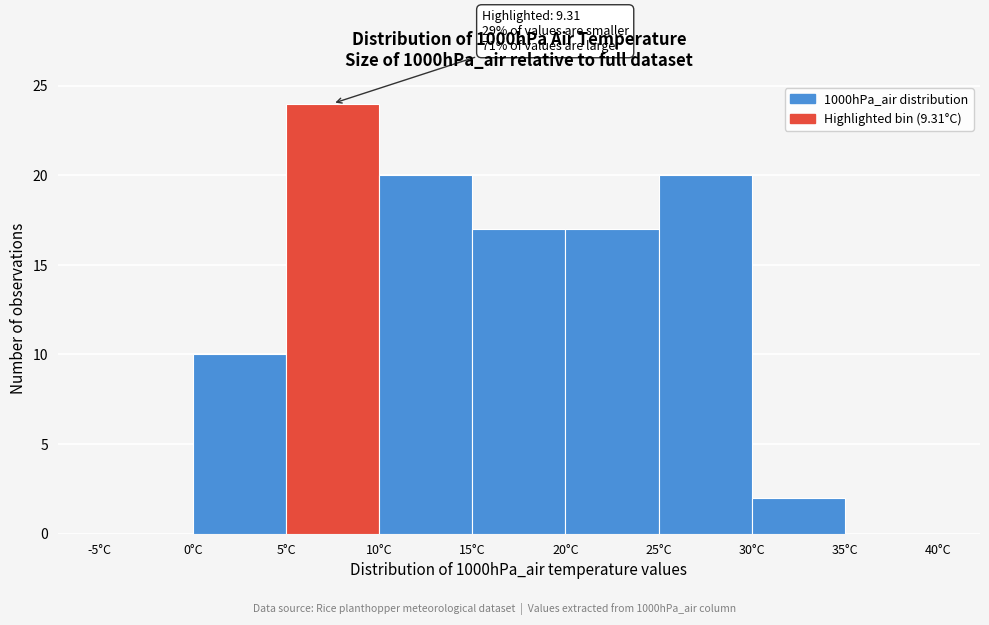

Over which range of the x-axis is the bar tallest?

5 to 10